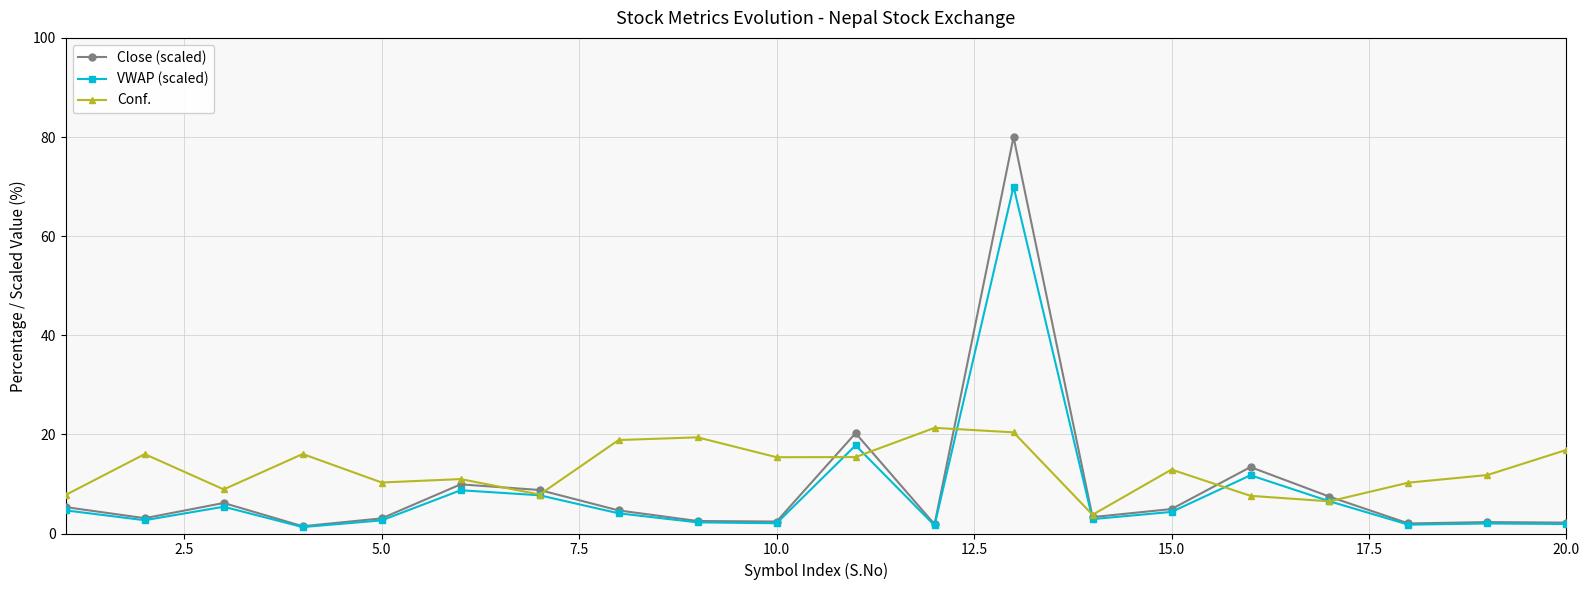

Which series has the largest range (max minus min)?

Close (scaled)